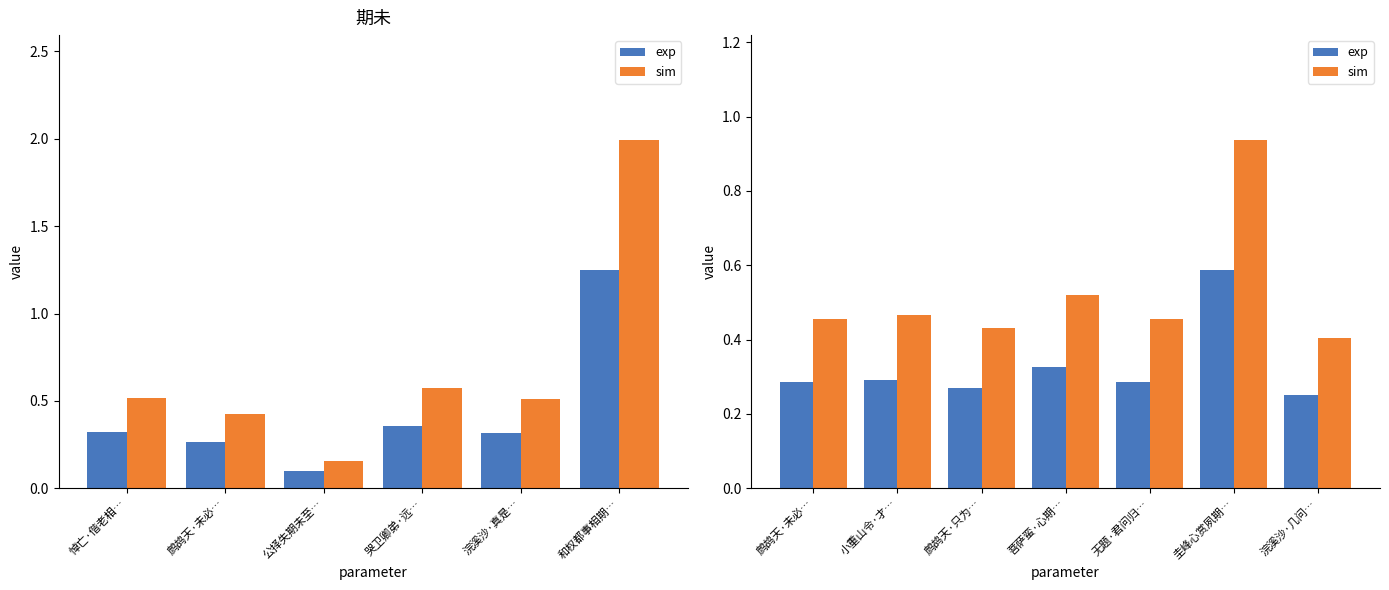

Reading right to left, what are all the values shown in this chart?

exp: 0.3	0.6	0.3	0.3	0.3	0.3	0.3
sim: 0.4	0.9	0.5	0.5	0.4	0.5	0.5